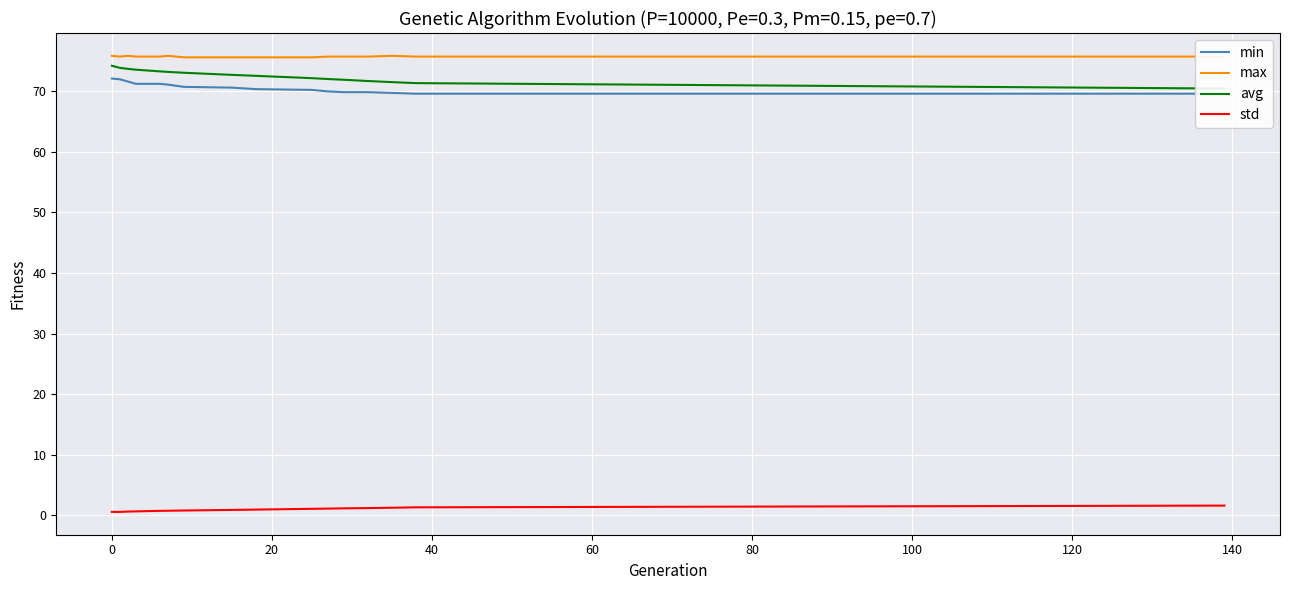

What is the lowest value of the max series?

75.6